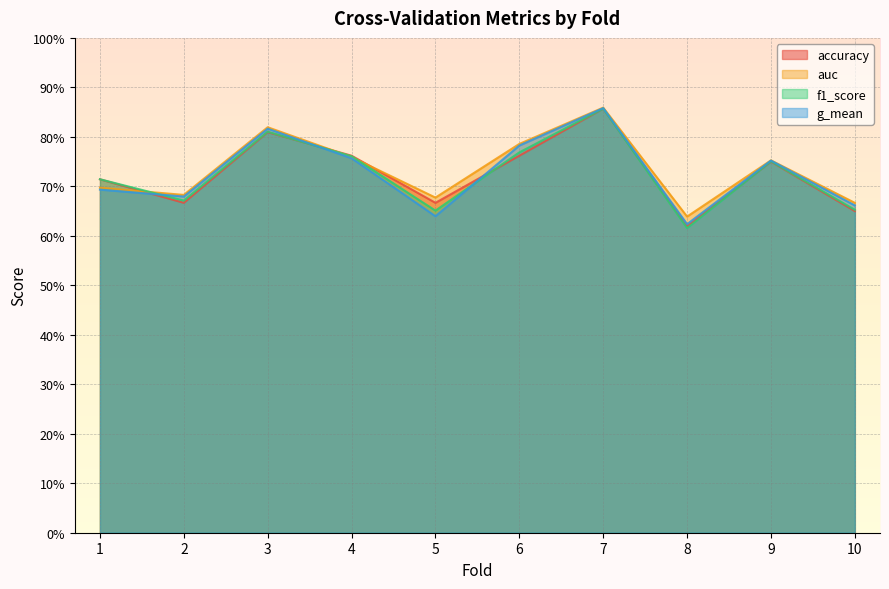

What is the difference between the auc values at 8 and 9?

0.1